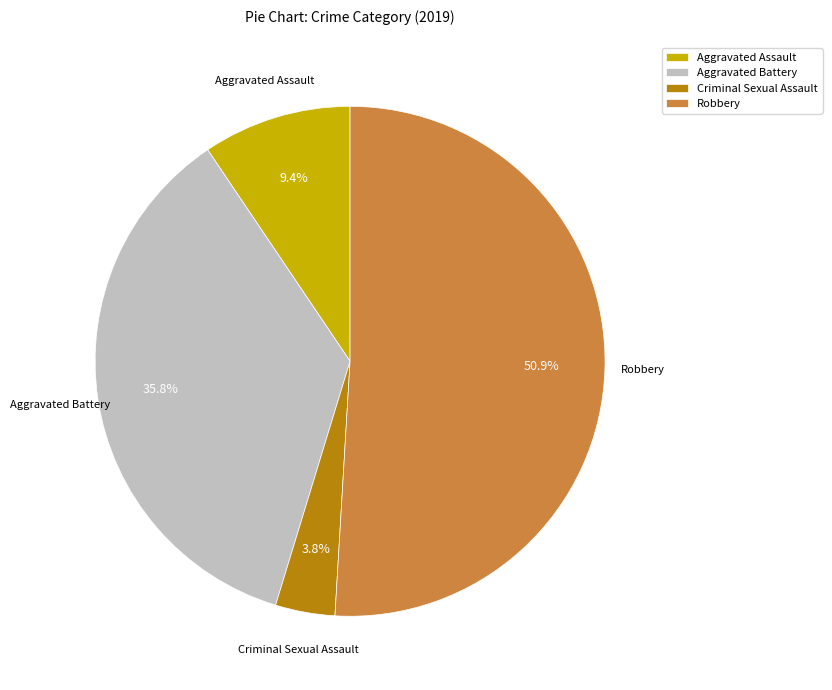

The Robbery slice represents 37% of the pie. True or false?

False